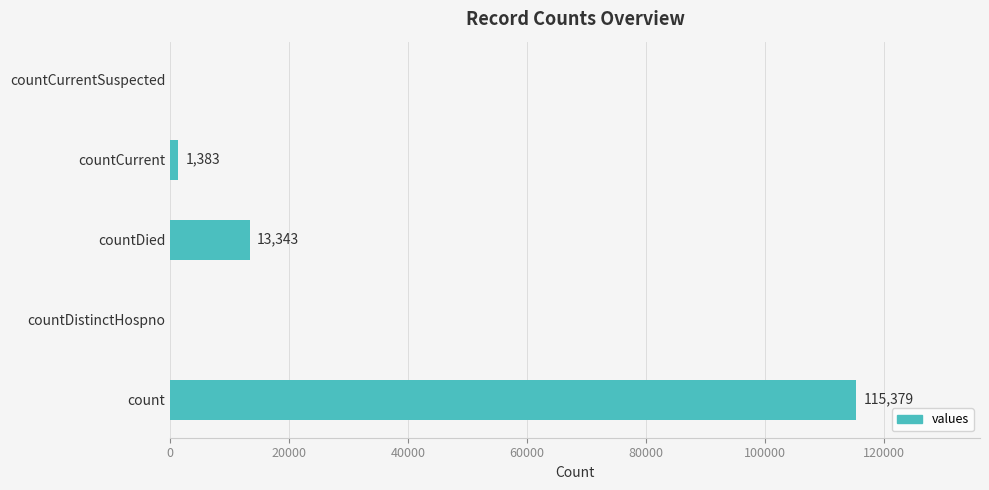

Which has a higher value, countCurrent or count?

count